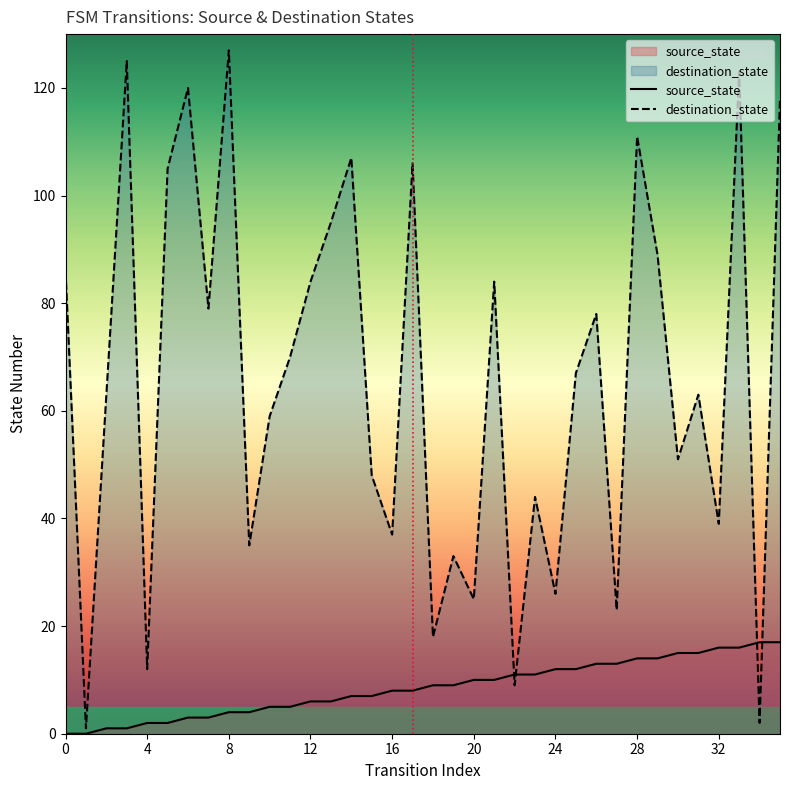

What value does the destination_state series have at 19?

33